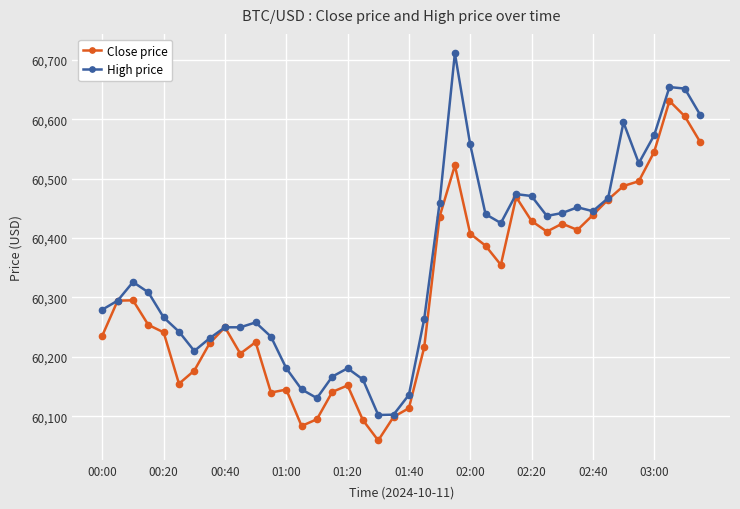

In Close price, how many points are higher than both neighbors (excluding endpoints)?

9